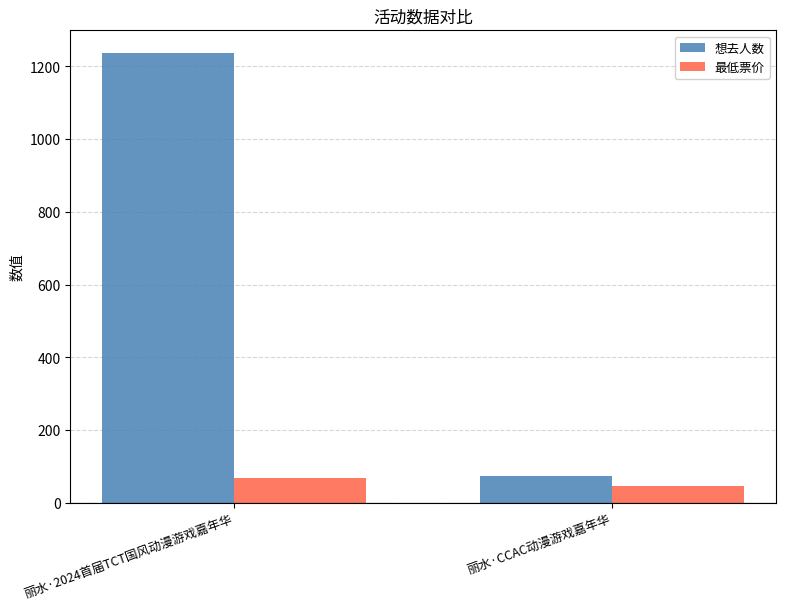

List the labels in order of 想去人数 value, smallest first.

丽水·CCAC动漫游戏嘉年华, 丽水·2024首届TCT国风动漫游戏嘉年华